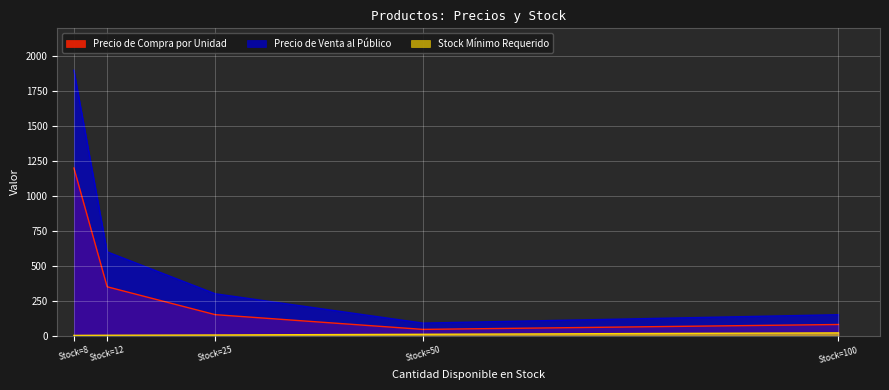

How many lines are shown in the chart?

3